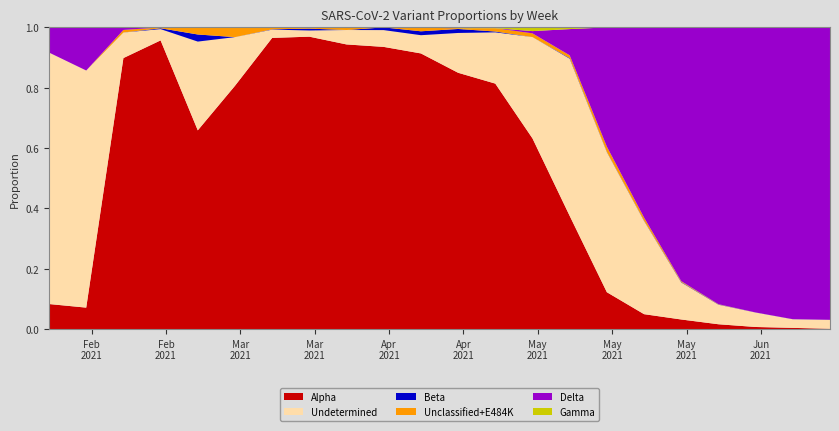

Reading left to right, list all the values displayed in this chart.

Alpha: 0.1	0.1	0.9	1.0	0.7	0.8	1.0	1.0	0.9	0.9	0.9	0.8	0.8	0.6	0.4	0.1	0.0	0.0	0.0	0.0	0.0	0.0
Beta: 0.0	0.0	0.0	0.0	0.0	0.0	0.0	0.0	0.0	0.0	0.0	0.0	0.0	0.0	0.0	0.0	0.0	0.0	0.0	0.0	0.0	0.0
Delta: 0.1	0.1	0.0	0.0	0.0	0.0	0.0	0.0	0.0	0.0	0.0	0.0	0.0	0.0	0.1	0.4	0.6	0.8	0.9	0.9	1.0	1.0
Gamma: 0.0	0.0	0.0	0.0	0.0	0.0	0.0	0.0	0.0	0.0	0.0	0.0	0.0	0.0	0.0	0.0	0.0	0.0	0.0	0.0	0.0	0.0
Unclassified+E484K: 0.0	0.0	0.0	0.0	0.0	0.0	0.0	0.0	0.0	0.0	0.0	0.0	0.0	0.0	0.0	0.0	0.0	0.0	0.0	0.0	0.0	0.0
Undetermined: 0.8	0.8	0.1	0.0	0.3	0.2	0.0	0.0	0.0	0.1	0.1	0.1	0.2	0.3	0.5	0.5	0.3	0.1	0.1	0.0	0.0	0.0